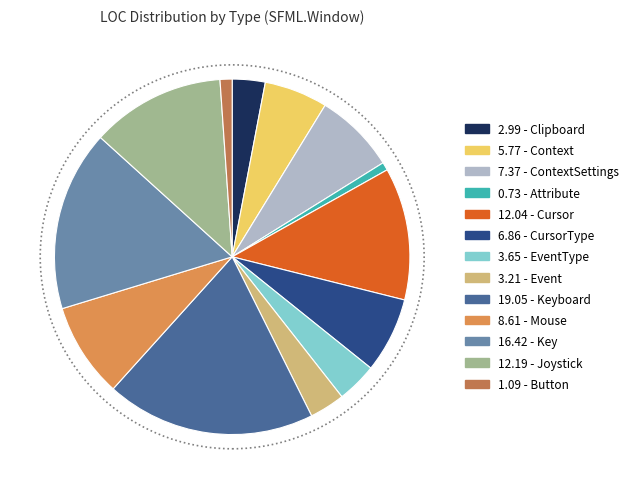

True or false: 5.77 - Context accounts for 6% of the total.

True